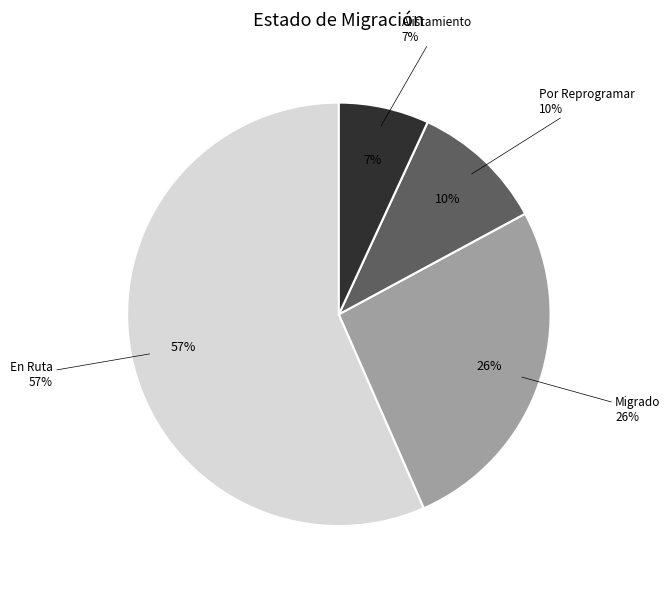

How many segments does this pie chart have?

4